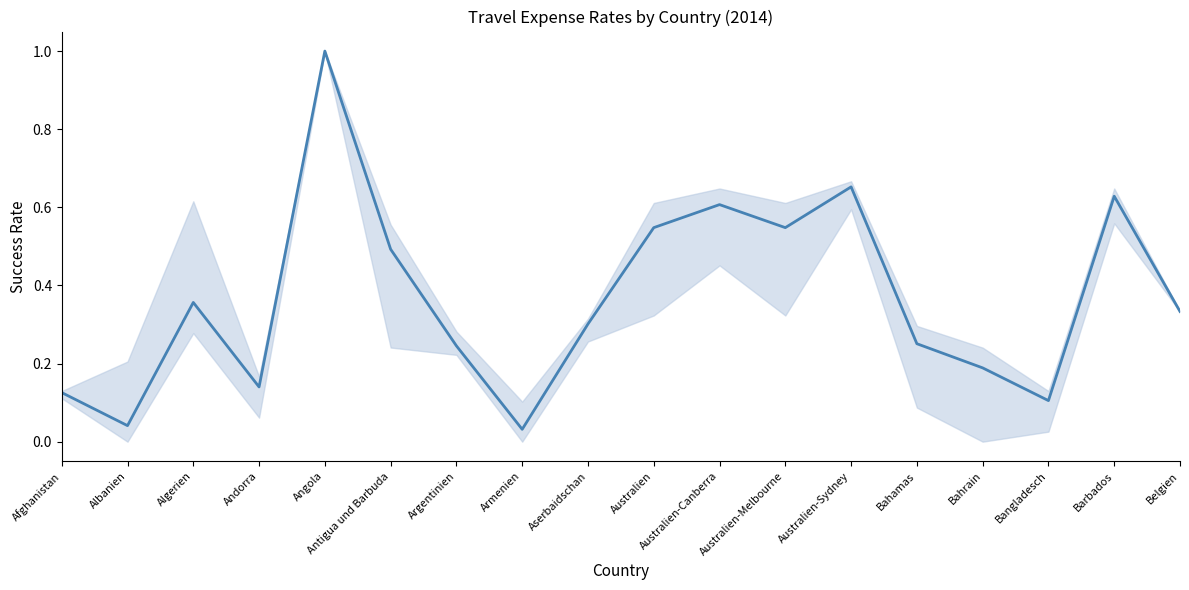

What is the difference between the maximum and minimum values?

1.0